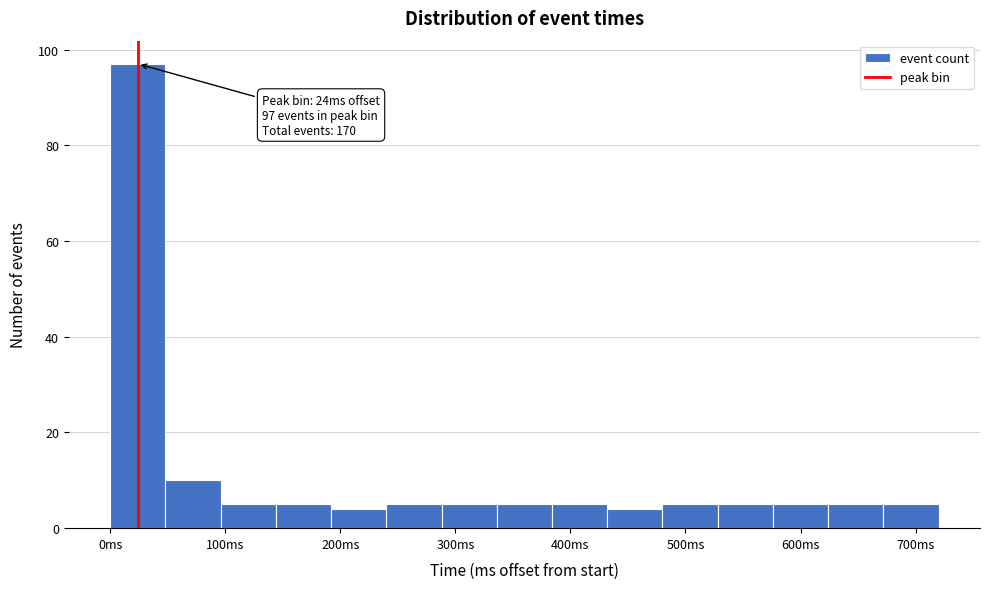

Over which range of the x-axis is the bar tallest?

0 to 48